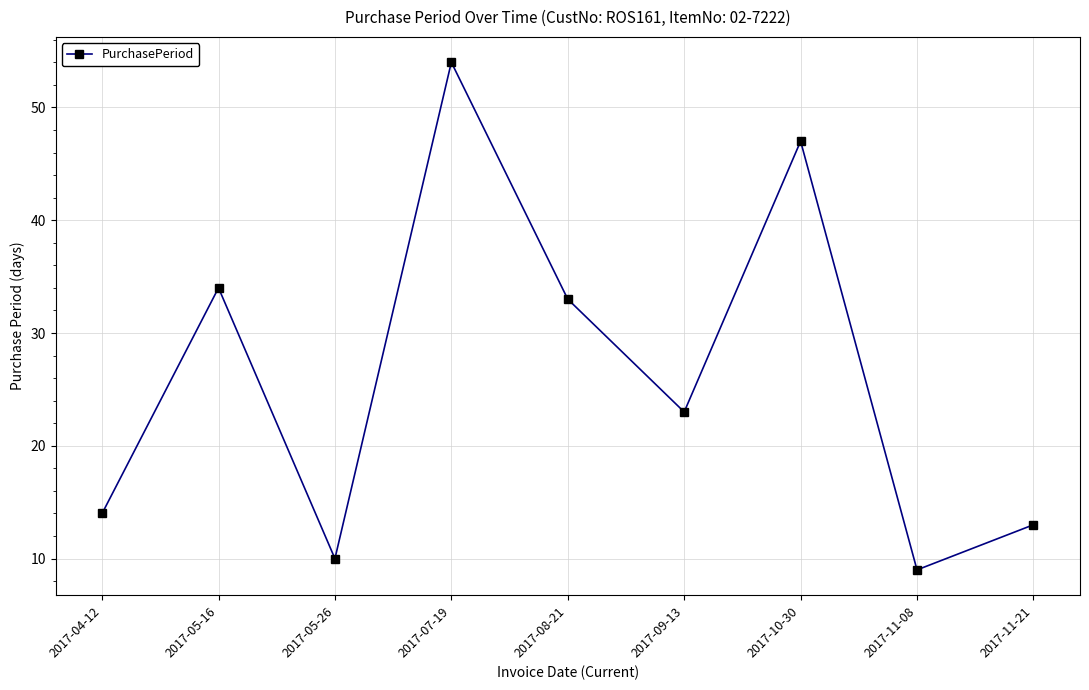

At which category does the data reach its first local valley?

2017-05-26